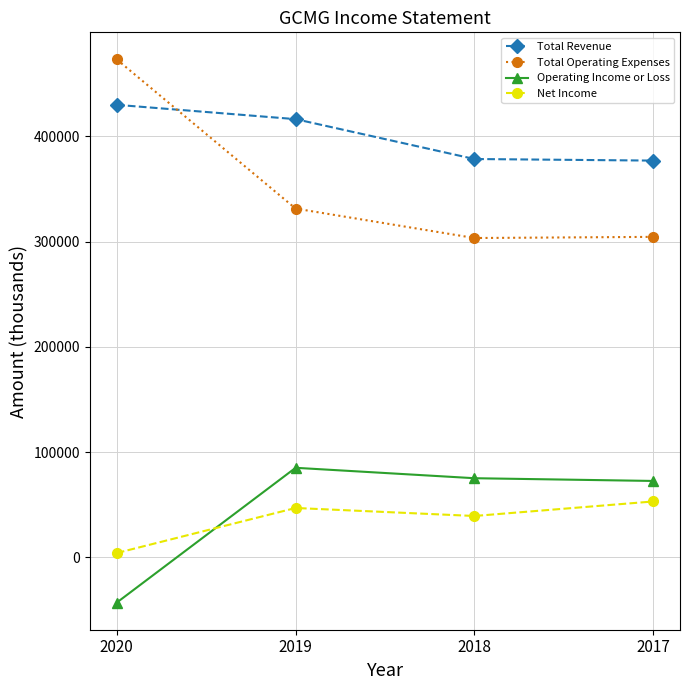

Which category has the highest value across all series?

2020